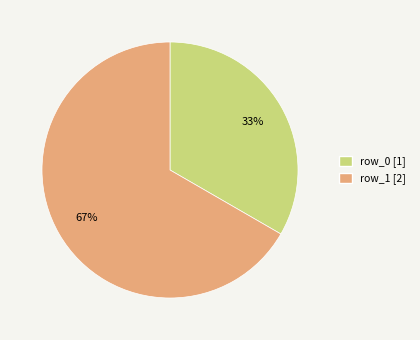

Which has a higher value, row_1 or row_0?

row_1